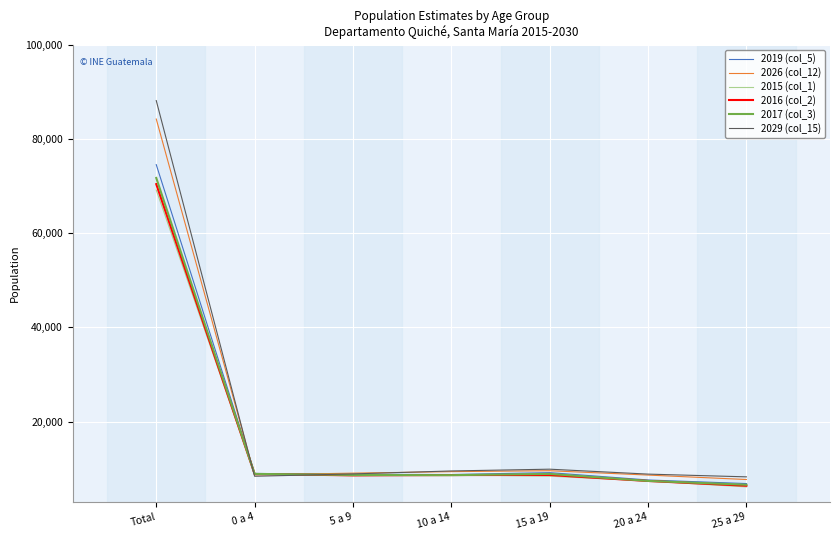

Which category has the highest value in the 2016 (col_2) series?

Total